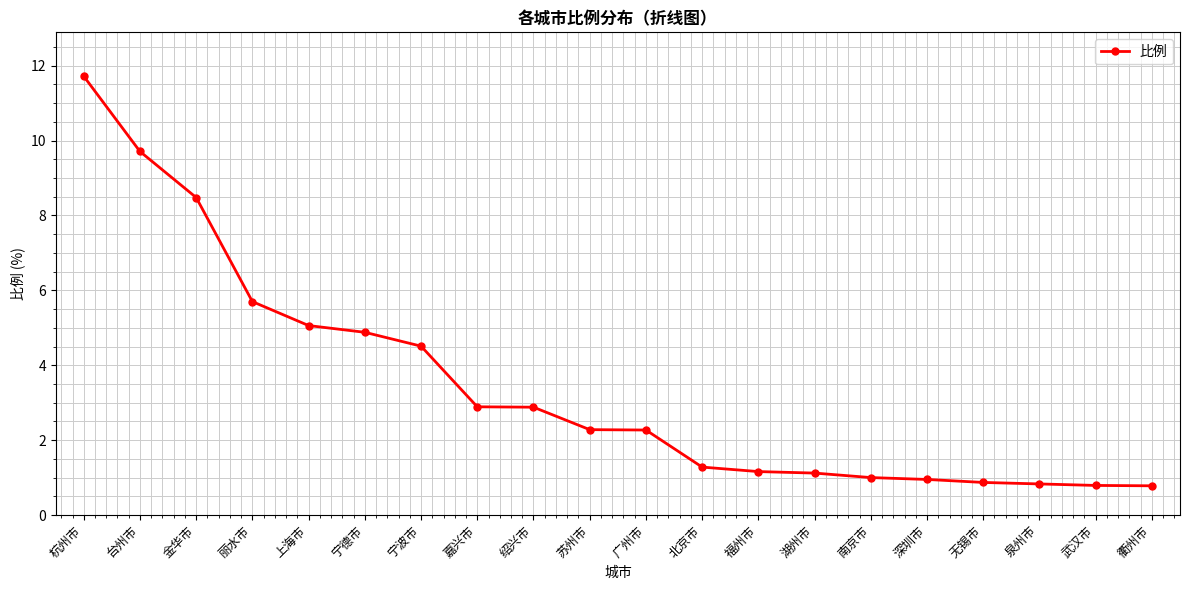

Which category has the highest value across all series?

杭州市